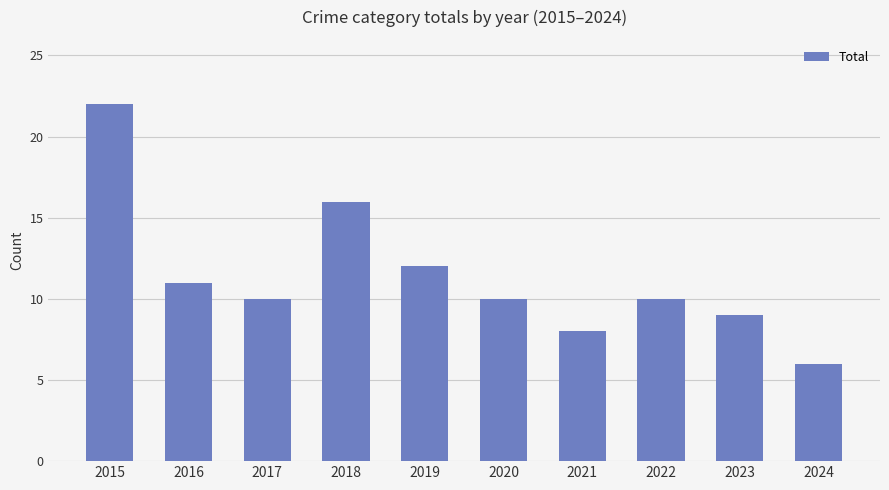

Which category has the lowest value across all series?

2024